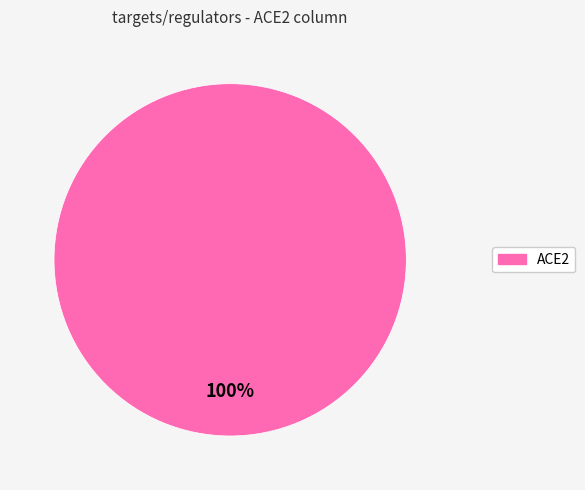

How many slices are in this pie chart?

1